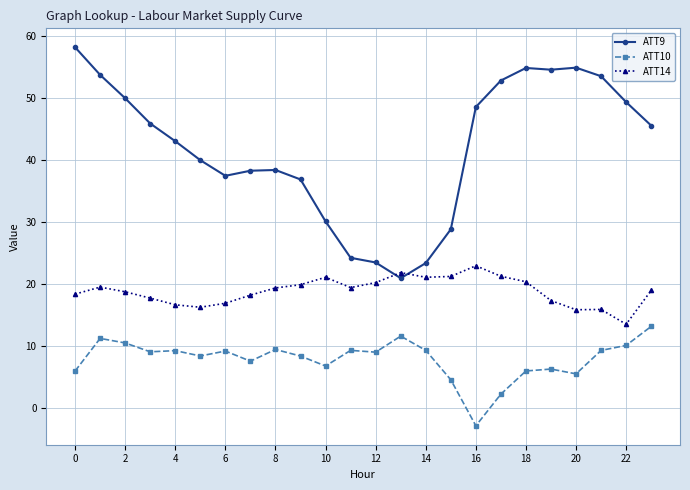

How many distinct data groups are displayed?

3